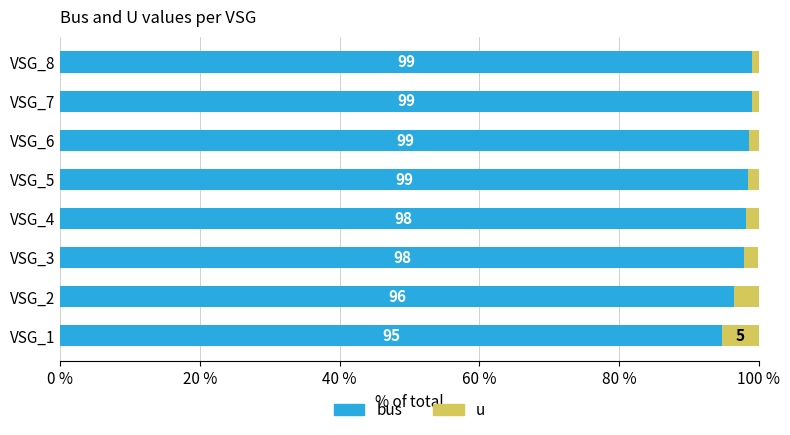

What is the total value across all series at VSG_1?

100.0